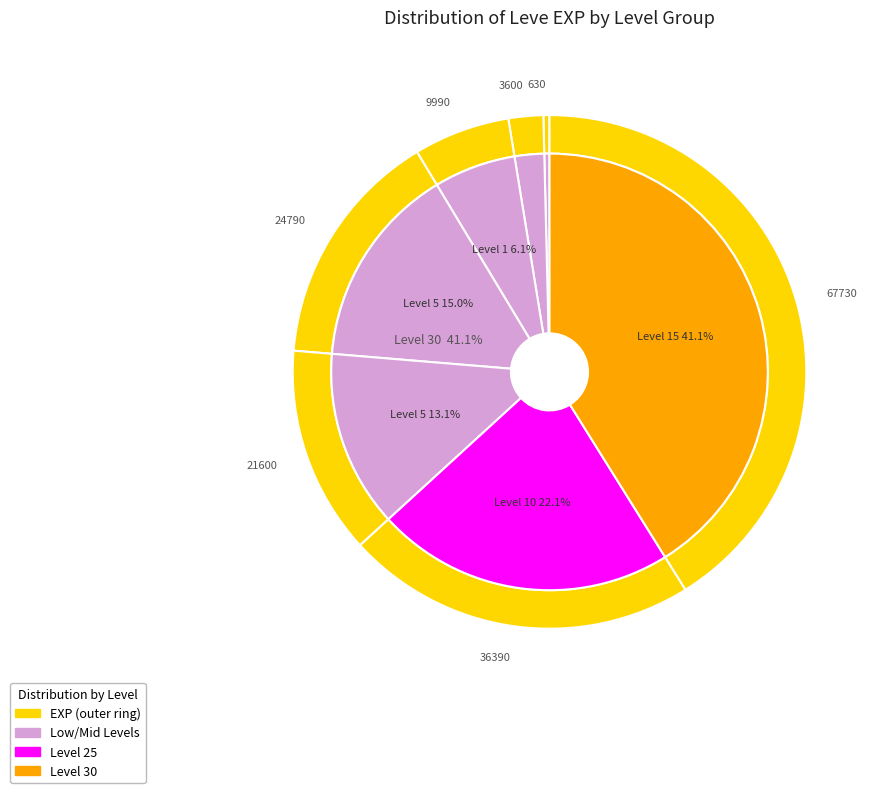

Which slice is the largest?

Level 30